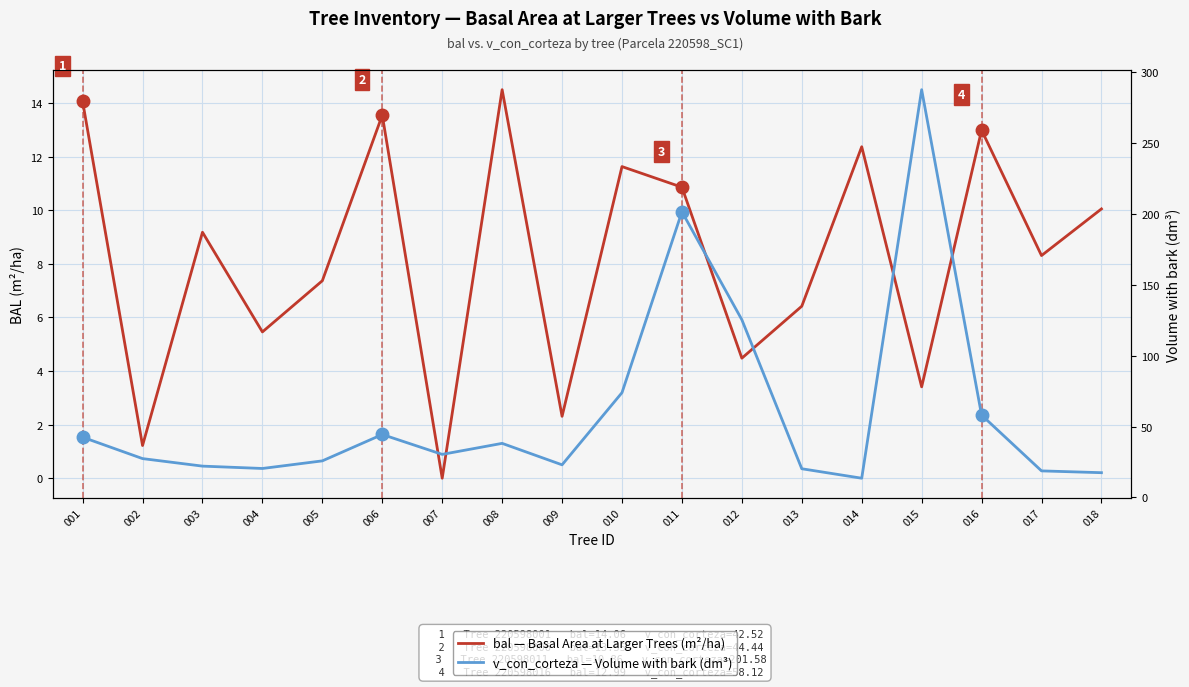

Count the number of categories in the chart.

18